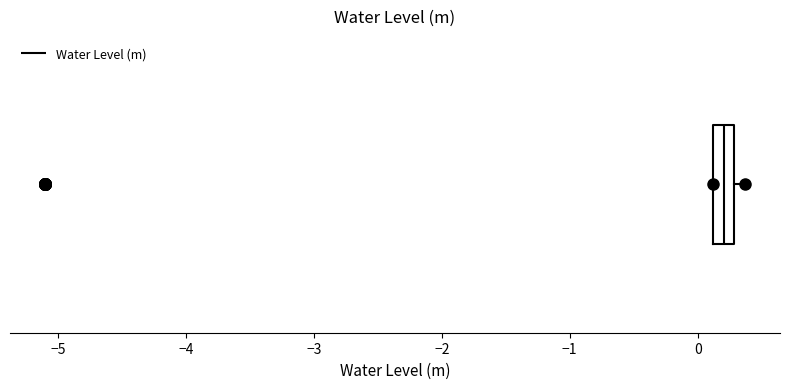

Transcribe this box plot: give where the median line is, the range the box spans, and where the two whiskers end, as read against the x-axis. The values are not printed on the chart, so give them approximately, as read against the axis.

median 0.2, box 0.1 to 0.3, whiskers 0.1 to 0.4